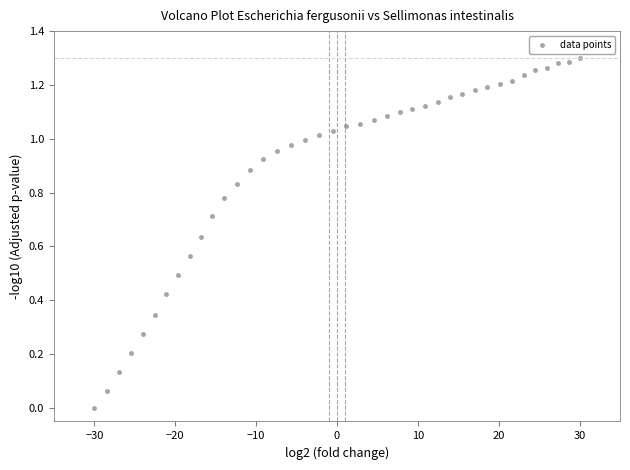

What is the range of X values (max minus min)?

60.0